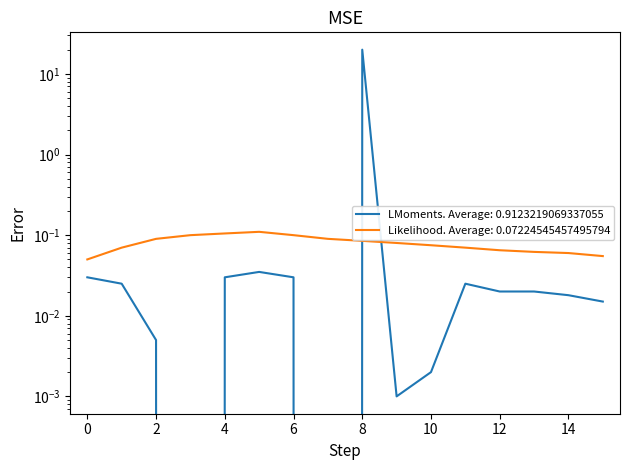

Rank the categories by LMoments value from lowest to highest.

3, 7, 9, 10, 2, 15, 14, 12, 13, 1, 11, 0, 4, 6, 5, 8